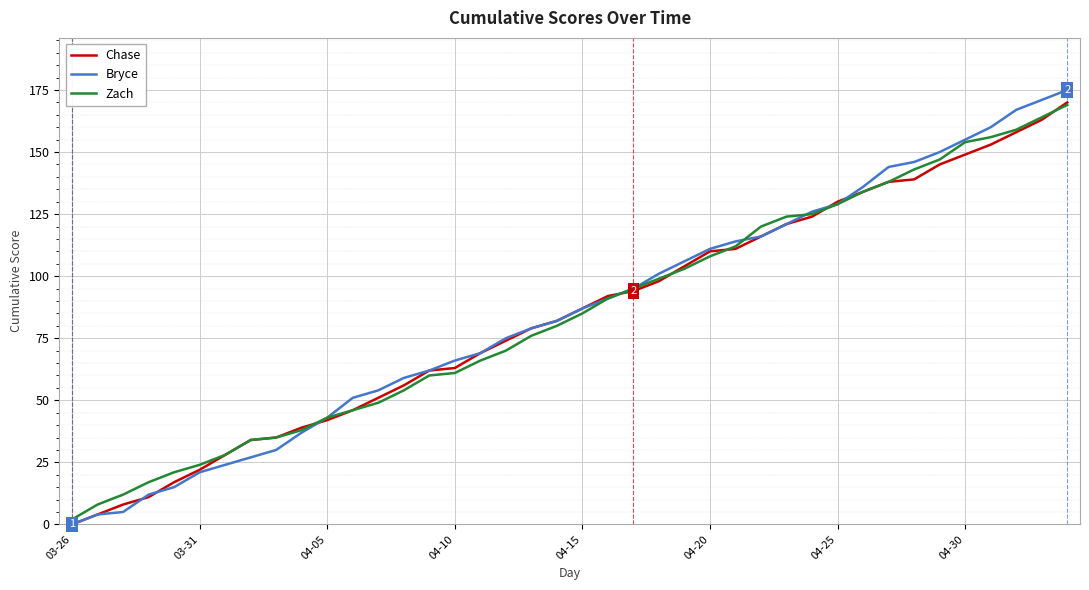

How many values in Chase are above zero?

39